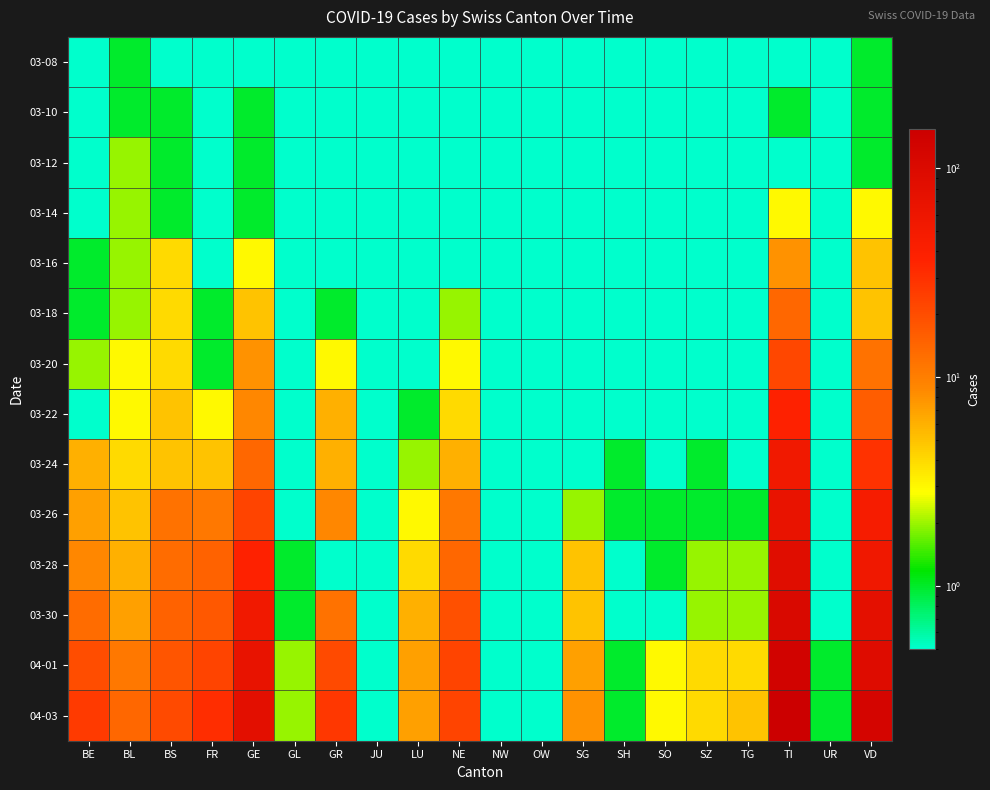

Reading right to left, list all the values displayed in this chart.

03-08: VD=1.0	UR=0.0	TI=0.0	TG=0.0	SZ=0.0	SO=0.0	SH=0.0	SG=0.0	OW=0.0	NW=0.0	NE=0.0	LU=0.0	JU=0.0	GR=0.0	GL=0.0	GE=0.0	FR=0.0	BS=0.0	BL=1.0	BE=0.0
03-10: VD=1.0	UR=0.0	TI=1.0	TG=0.0	SZ=0.0	SO=0.0	SH=0.0	SG=0.0	OW=0.0	NW=0.0	NE=0.0	LU=0.0	JU=0.0	GR=0.0	GL=0.0	GE=1.0	FR=0.0	BS=1.0	BL=1.0	BE=0.0
03-12: VD=1.0	UR=0.0	TI=0.0	TG=0.0	SZ=0.0	SO=0.0	SH=0.0	SG=0.0	OW=0.0	NW=0.0	NE=0.0	LU=0.0	JU=0.0	GR=0.0	GL=0.0	GE=1.0	FR=0.0	BS=1.0	BL=2.0	BE=0.0
03-14: VD=3.0	UR=0.0	TI=3.0	TG=0.0	SZ=0.0	SO=0.0	SH=0.0	SG=0.0	OW=0.0	NW=0.0	NE=0.0	LU=0.0	JU=0.0	GR=0.0	GL=0.0	GE=1.0	FR=0.0	BS=1.0	BL=2.0	BE=0.0
03-16: VD=5.0	UR=0.0	TI=8.0	TG=0.0	SZ=0.0	SO=0.0	SH=0.0	SG=0.0	OW=0.0	NW=0.0	NE=0.0	LU=0.0	JU=0.0	GR=0.0	GL=0.0	GE=3.0	FR=0.0	BS=4.0	BL=2.0	BE=1.0
03-18: VD=5.0	UR=0.0	TI=14.0	TG=0.0	SZ=0.0	SO=0.0	SH=0.0	SG=0.0	OW=0.0	NW=0.0	NE=2.0	LU=0.0	JU=0.0	GR=1.0	GL=0.0	GE=5.0	FR=1.0	BS=4.0	BL=2.0	BE=1.0
03-20: VD=12.0	UR=0.0	TI=22.0	TG=0.0	SZ=0.0	SO=0.0	SH=0.0	SG=0.0	OW=0.0	NW=0.0	NE=3.0	LU=0.0	JU=0.0	GR=3.0	GL=0.0	GE=8.0	FR=1.0	BS=4.0	BL=3.0	BE=2.0
03-22: VD=16.0	UR=0.0	TI=37.0	TG=0.0	SZ=0.0	SO=0.0	SH=0.0	SG=0.0	OW=0.0	NW=0.0	NE=4.0	LU=1.0	JU=0.0	GR=6.0	GL=0.0	GE=9.0	FR=3.0	BS=5.0	BL=3.0	BE=0.0
03-24: VD=29.0	UR=0.0	TI=53.0	TG=0.0	SZ=1.0	SO=0.0	SH=1.0	SG=0.0	OW=0.0	NW=0.0	NE=6.0	LU=2.0	JU=0.0	GR=6.0	GL=0.0	GE=14.0	FR=5.0	BS=5.0	BL=4.0	BE=6.0
03-26: VD=47.0	UR=0.0	TI=67.0	TG=1.0	SZ=1.0	SO=1.0	SH=1.0	SG=2.0	OW=0.0	NW=0.0	NE=11.0	LU=3.0	JU=0.0	GR=9.0	GL=0.0	GE=23.0	FR=11.0	BS=12.0	BL=5.0	BE=7.0
03-28: VD=55.0	UR=0.0	TI=87.0	TG=2.0	SZ=2.0	SO=1.0	SH=0.0	SG=5.0	OW=0.0	NW=0.0	NE=14.0	LU=4.0	JU=0.0	GR=0.0	GL=1.0	GE=37.0	FR=15.0	BS=13.0	BL=6.0	BE=9.0
03-30: VD=77.0	UR=0.0	TI=105.0	TG=2.0	SZ=2.0	SO=0.0	SH=0.0	SG=5.0	OW=0.0	NW=0.0	NE=19.0	LU=6.0	JU=0.0	GR=12.0	GL=1.0	GE=53.0	FR=17.0	BS=15.0	BL=7.0	BE=13.0
04-01: VD=92.0	UR=1.0	TI=132.0	TG=4.0	SZ=4.0	SO=3.0	SH=1.0	SG=7.0	OW=0.0	NW=0.0	NE=23.0	LU=7.0	JU=0.0	GR=21.0	GL=2.0	GE=68.0	FR=23.0	BS=18.0	BL=11.0	BE=20.0
04-03: VD=123.0	UR=1.0	TI=155.0	TG=5.0	SZ=4.0	SO=3.0	SH=1.0	SG=8.0	OW=0.0	NW=0.0	NE=23.0	LU=7.0	JU=0.0	GR=27.0	GL=2.0	GE=80.0	FR=31.0	BS=21.0	BL=14.0	BE=26.0